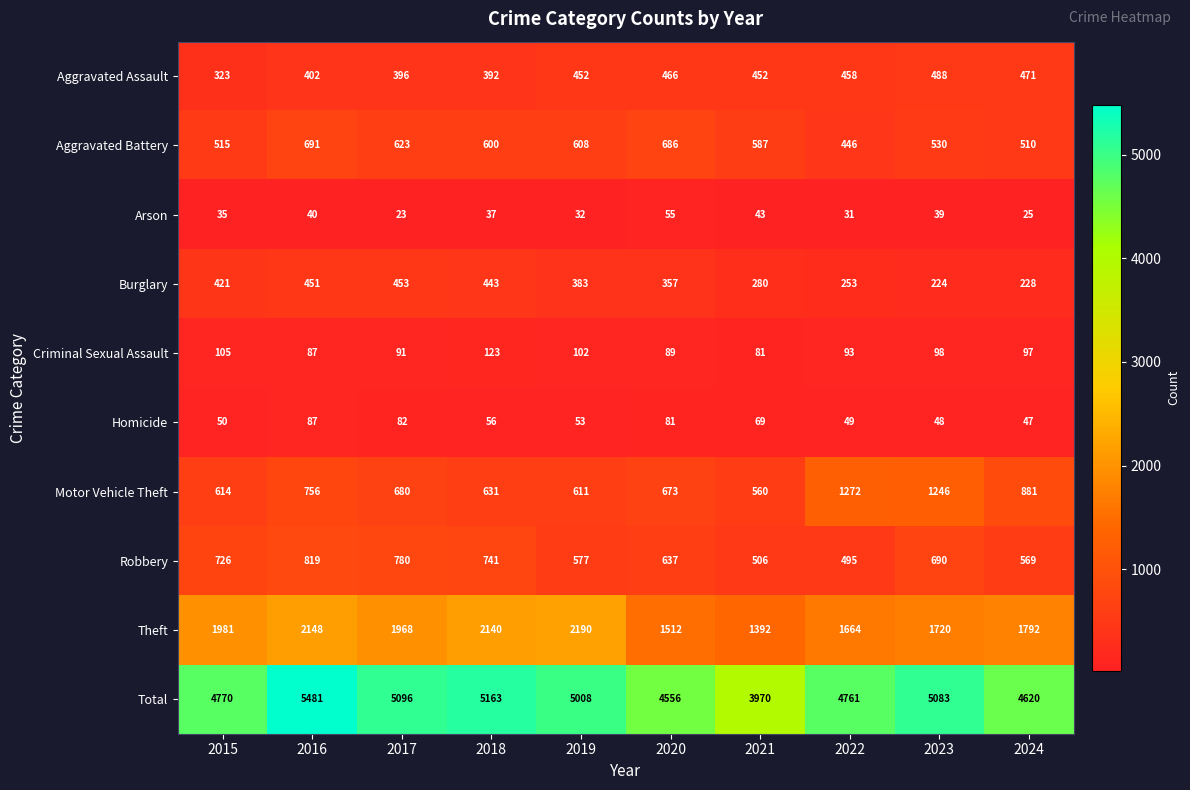

How many values in the Robbery series are below 690?

5